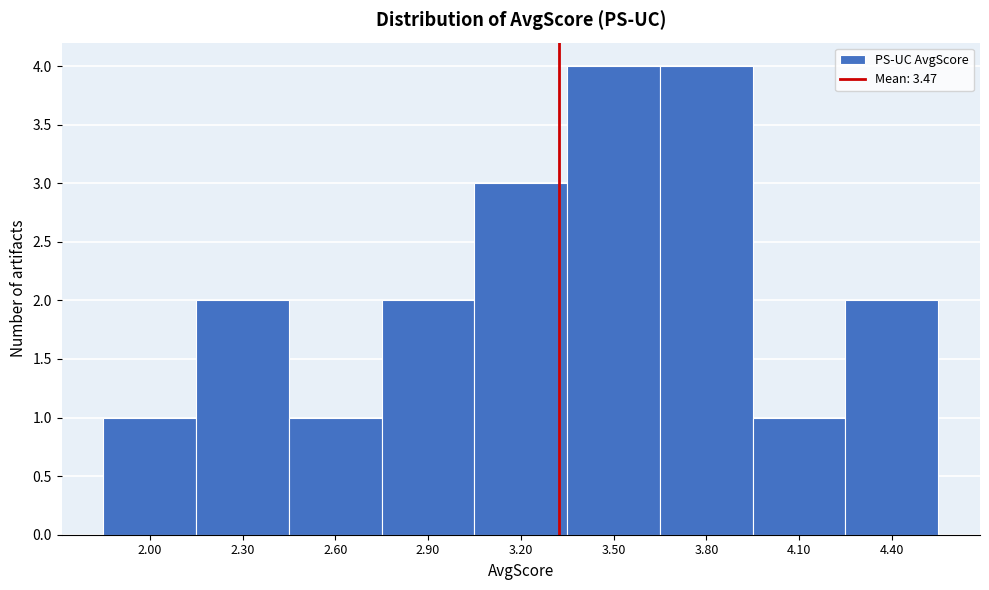

Reading right to left, transcribe all the data shown in this chart.

2	1	4	4	3	2	1	2	1